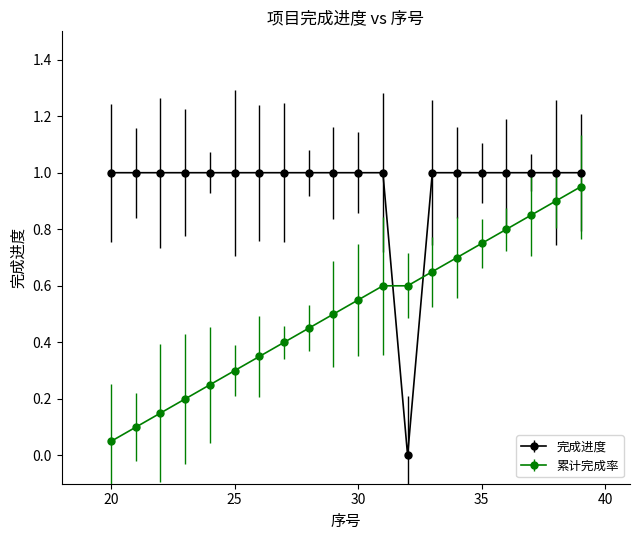

True or false: 完成进度 and 累计完成率 intersect in this chart.

True